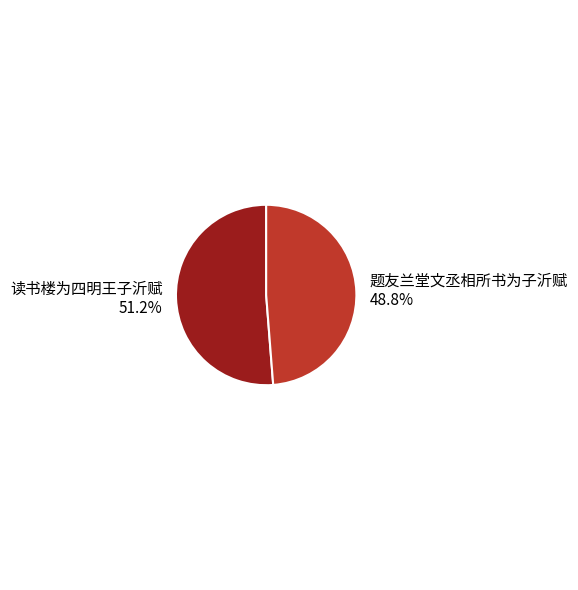

How much of the chart is everything except 题友兰堂文丞相所书为子沂赋?

51.2%